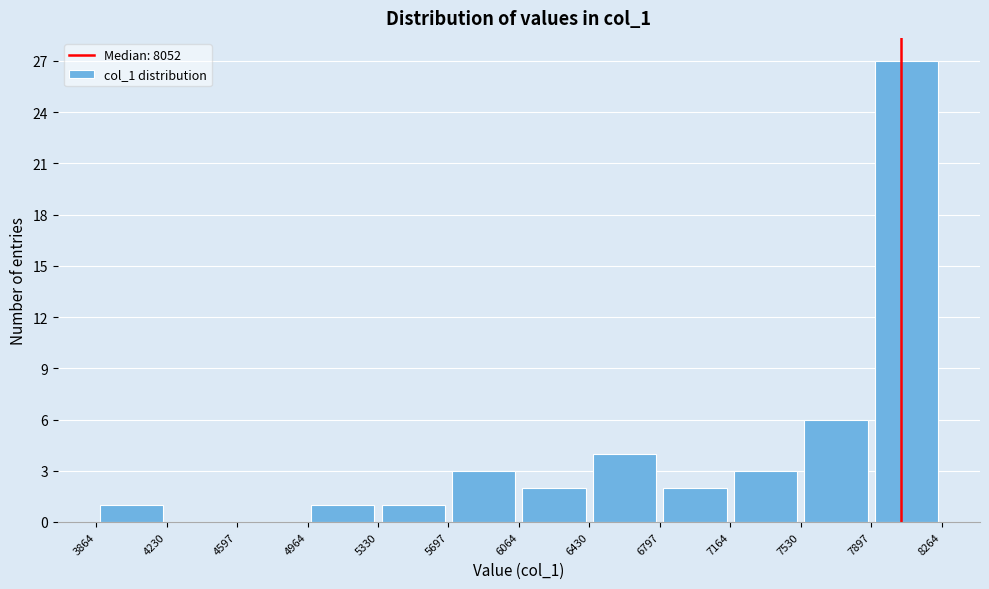

Reading left to right, transcribe this chart: for each bar, give the range it covers on the x-axis and its height. The values are not printed on the chart, so give them approximately, as read against the axis.

3864 to 4230: 1
4230 to 4597: 0
4597 to 4964: 0
4964 to 5330: 1
5330 to 5697: 1
5697 to 6064: 3
6064 to 6430: 2
6430 to 6797: 4
6797 to 7164: 2
7164 to 7530: 3
7530 to 7897: 6
7897 to 8264: 27